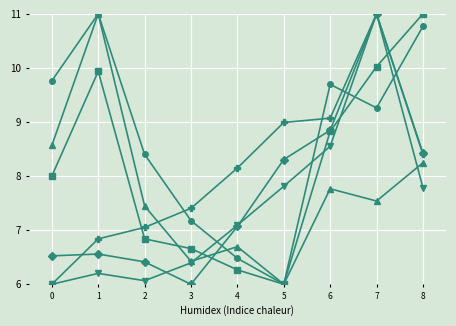

What is the difference between the highest and lowest values at 1?

4.8